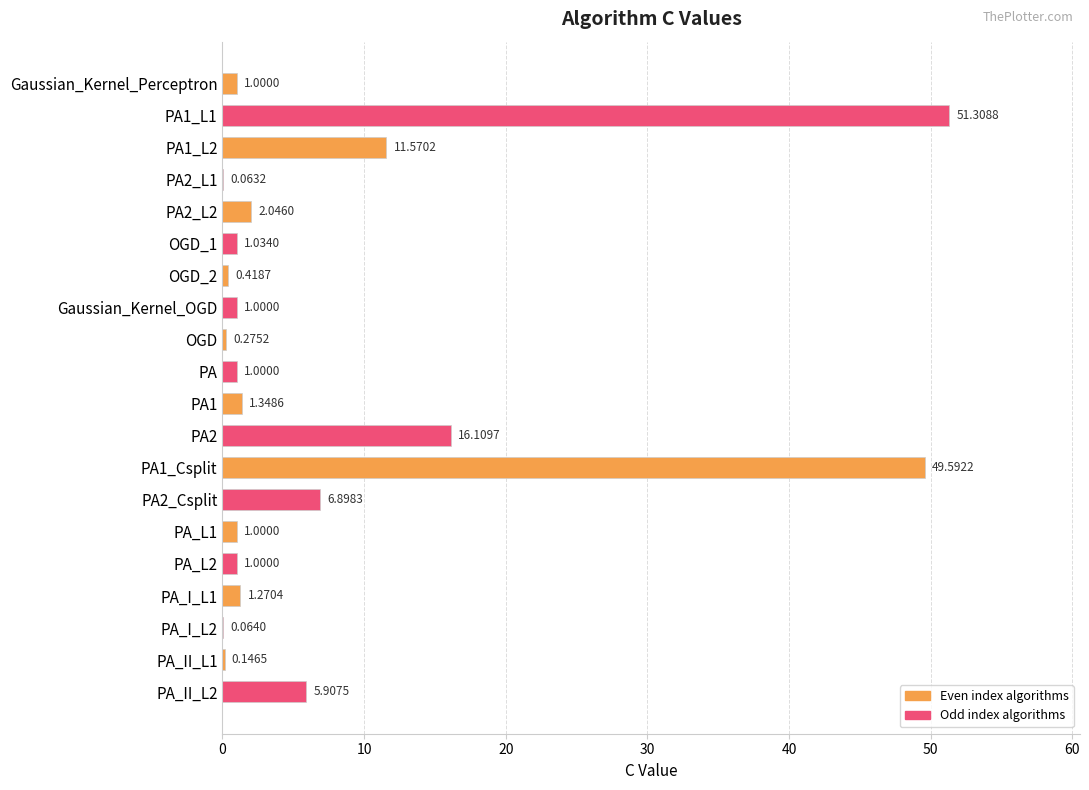

What is the change in value from OGD_2 to PA_II_L1?

-0.3